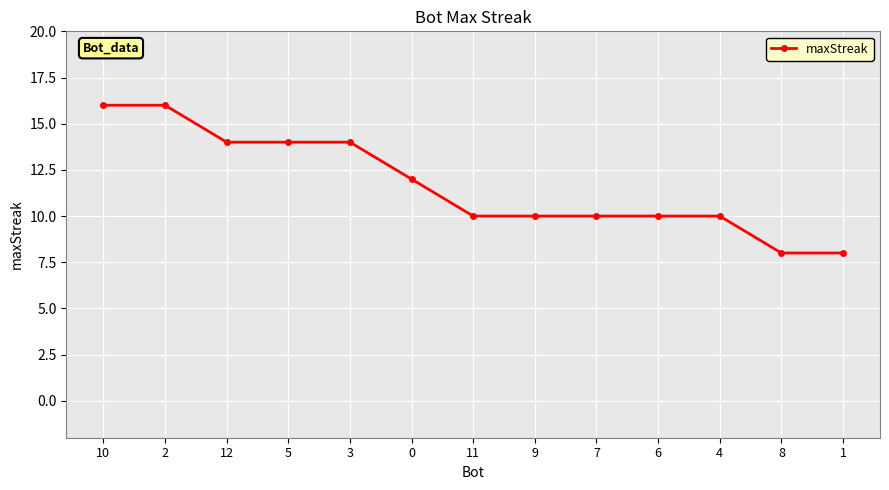

Where does the data first go above 10?

10